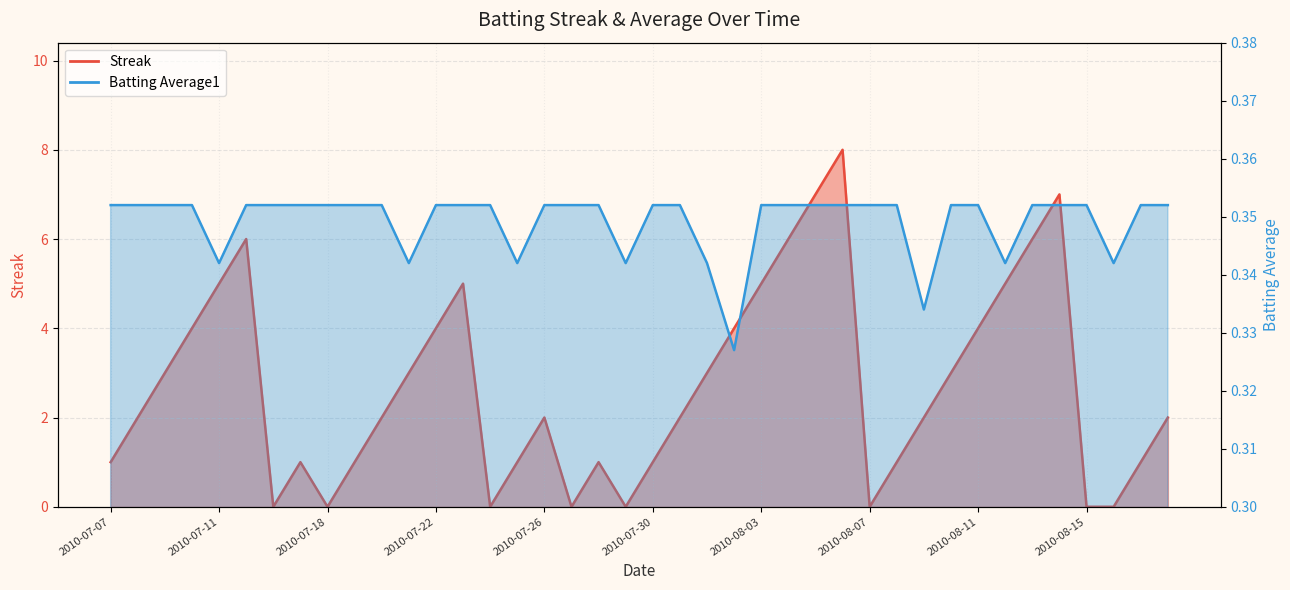

What is the lowest value of the Batting Average1 series?

0.3